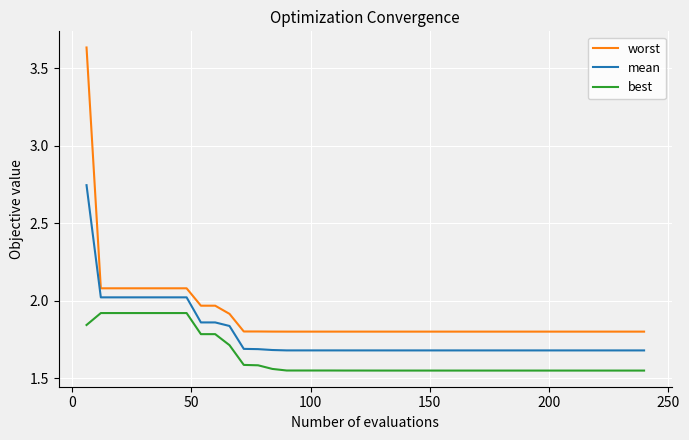

Which series has the largest range (max minus min)?

worst